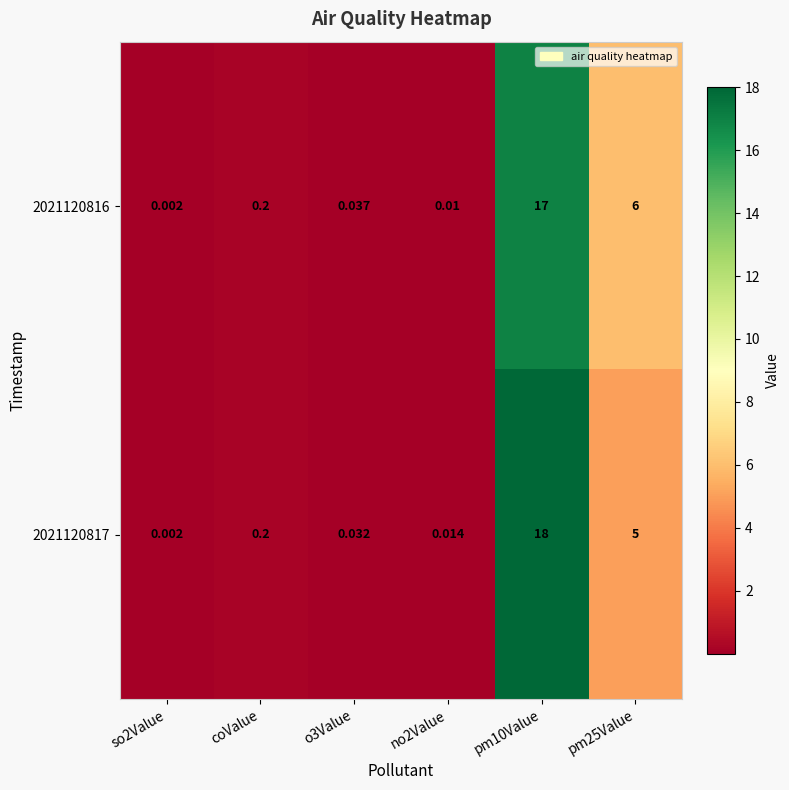

Reading right to left, transcribe all the data shown in this chart.

2021120816: pm25Value=6.0	pm10Value=17.0	no2Value=0.0	o3Value=0.0	coValue=0.2	so2Value=0.0
2021120817: pm25Value=5.0	pm10Value=18.0	no2Value=0.0	o3Value=0.0	coValue=0.2	so2Value=0.0